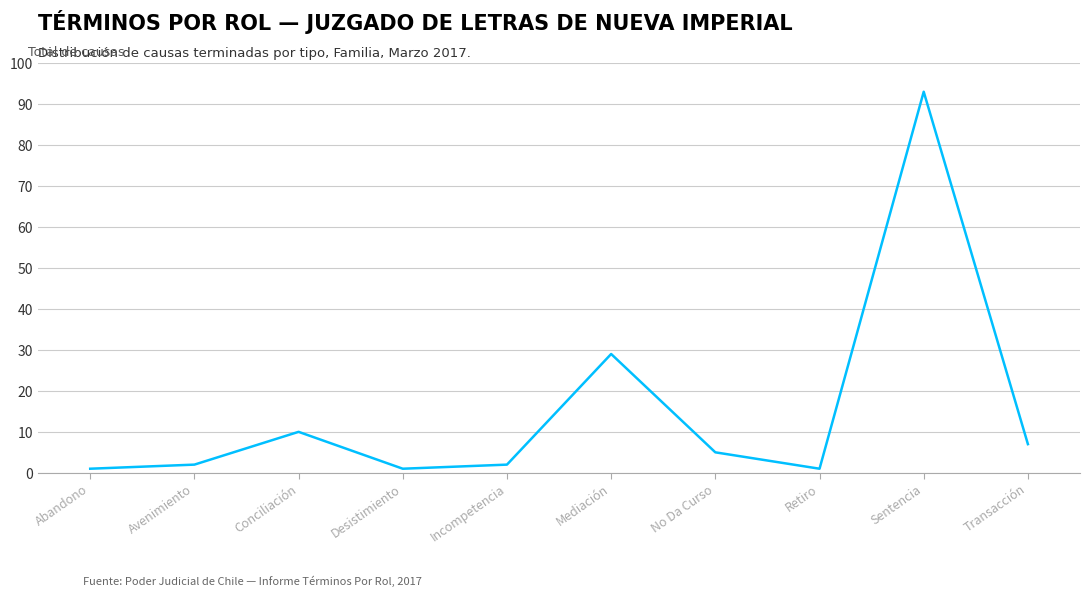

At which category does the data reach its first local valley?

Desistimiento